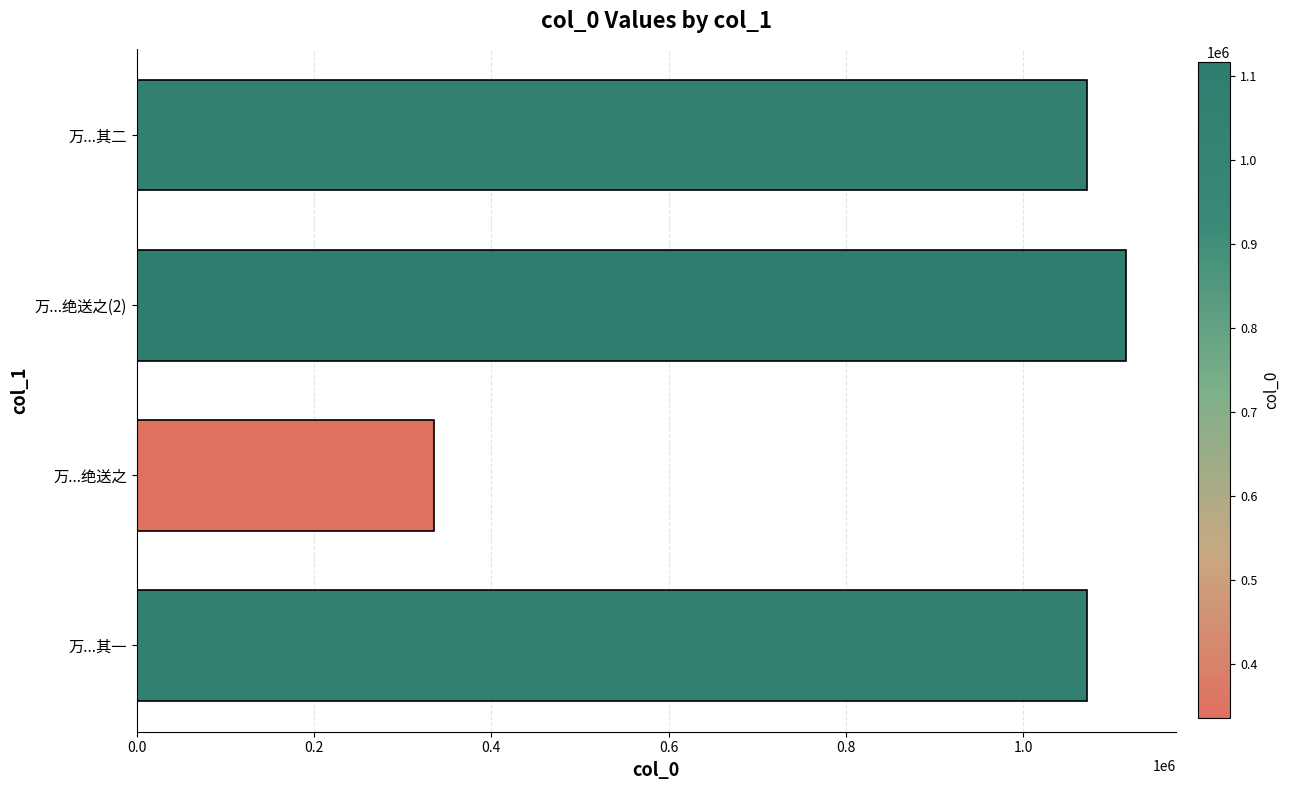

How many bars are there in total?

4